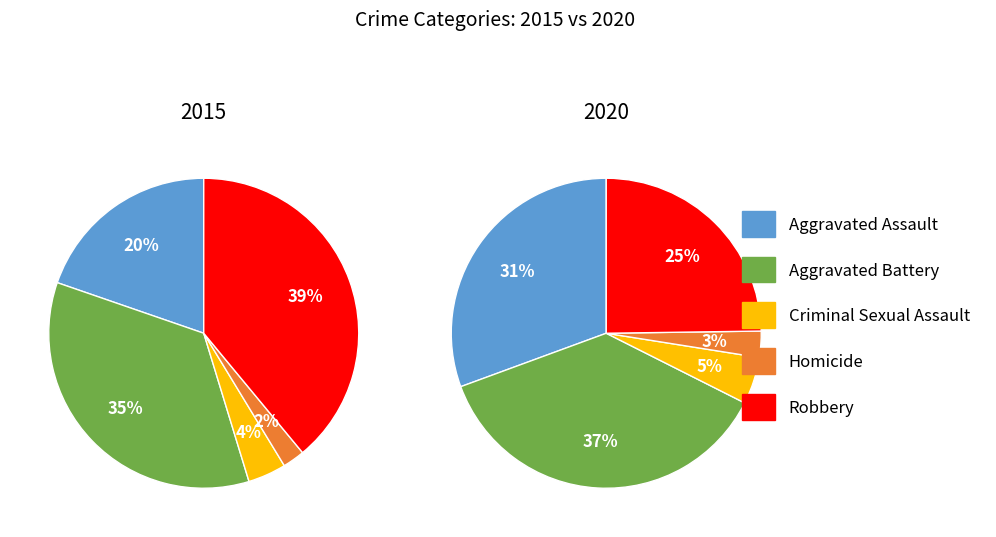

Does Homicide represent more than half of the total?

No